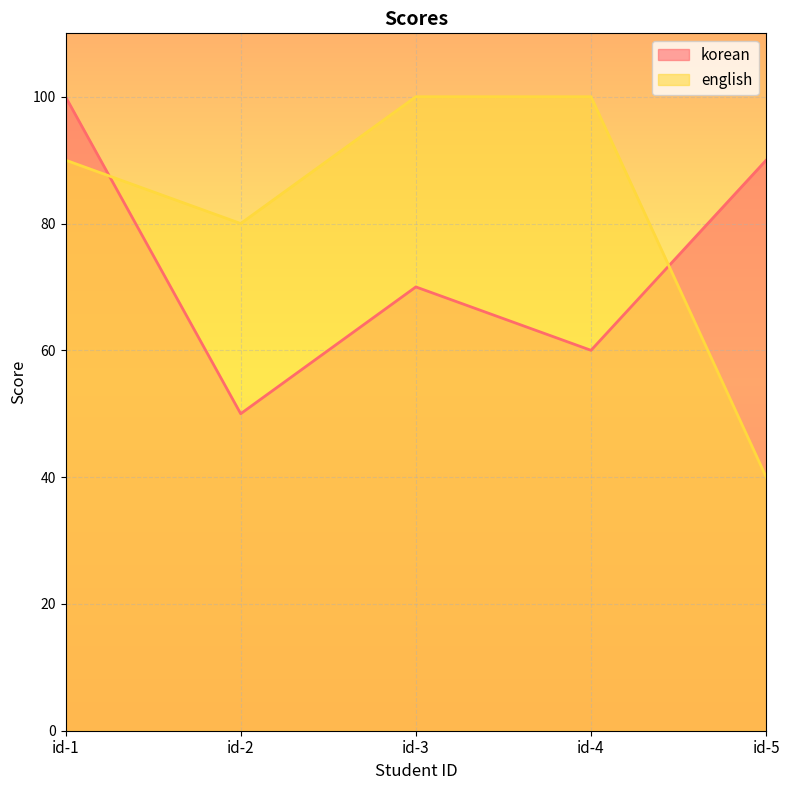

What is the value of the korean point at the 2nd from the left?

50